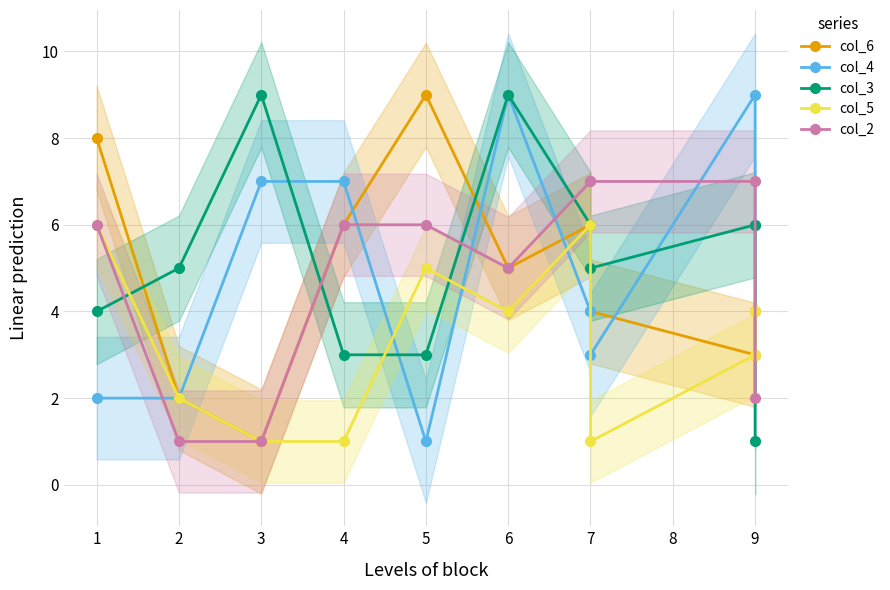

True or false: col_3 and col_4 cross at least once.

True